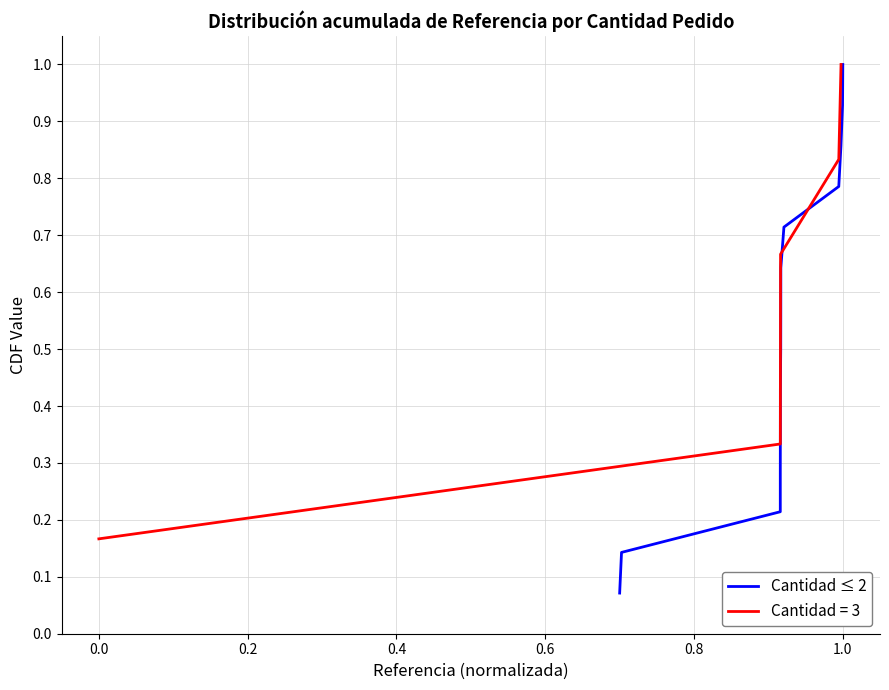

What is the highest value of the Cantidad ≤ 2 series?

1.0